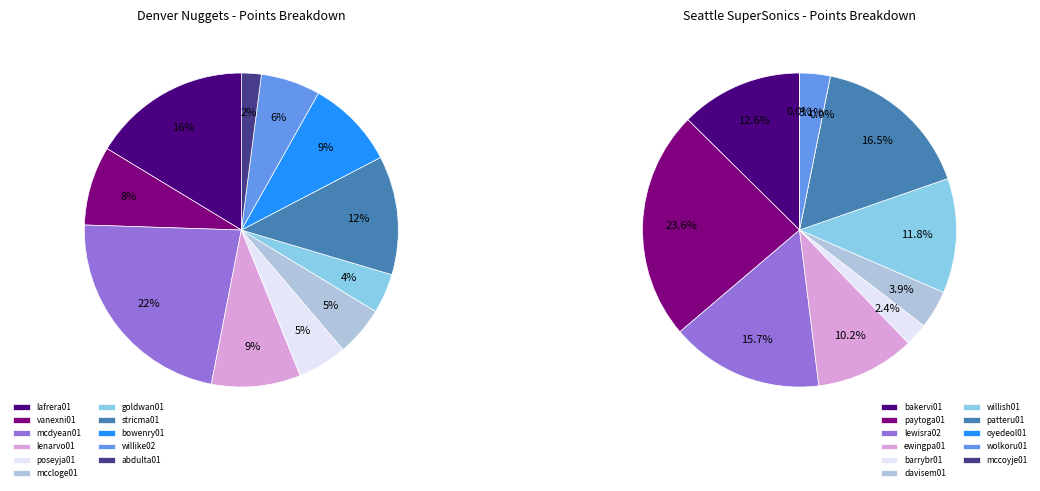

To the nearest percent, what percentage of the pie is mcdyean01?

22%